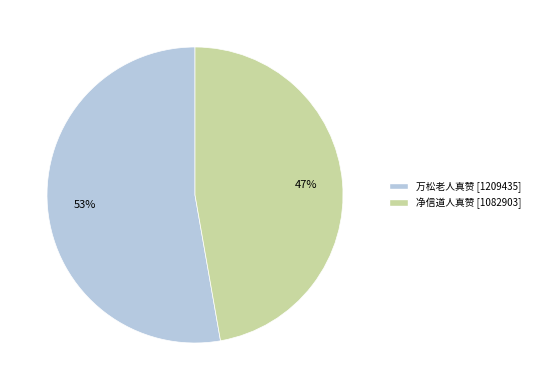

Which slice represents more than half of the pie?

万松老人真赞